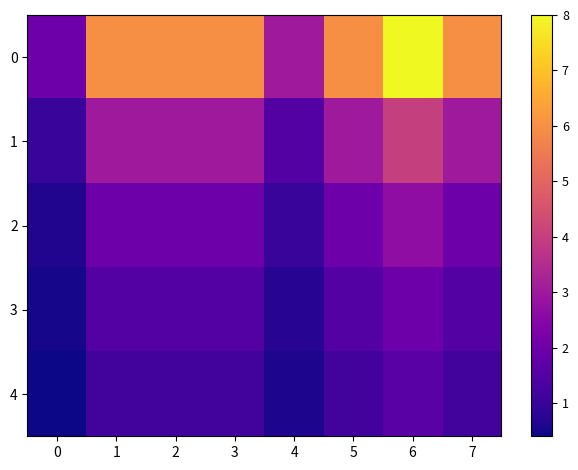

Reading left to right, list all the values displayed in this chart.

row_0: 0=2.0	1=6.0	2=6.0	3=6.0	4=3.0	5=6.0	6=8.0	7=6.0
row_1: 0=1.0	1=3.0	2=3.0	3=3.0	4=1.5	5=3.0	6=4.0	7=3.0
row_2: 0=0.7	1=2.0	2=2.0	3=2.0	4=1.0	5=2.0	6=2.7	7=2.0
row_3: 0=0.5	1=1.5	2=1.5	3=1.5	4=0.8	5=1.5	6=2.0	7=1.5
row_4: 0=0.4	1=1.2	2=1.2	3=1.2	4=0.6	5=1.2	6=1.6	7=1.2